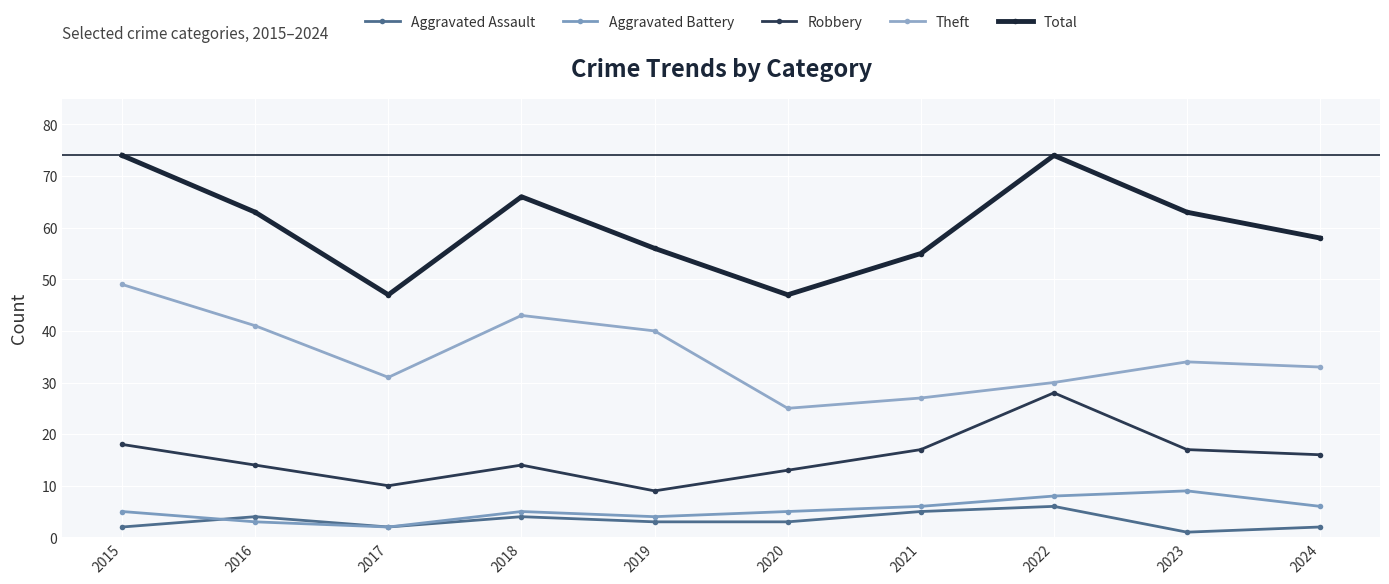

Count the number of categories in the chart.

10